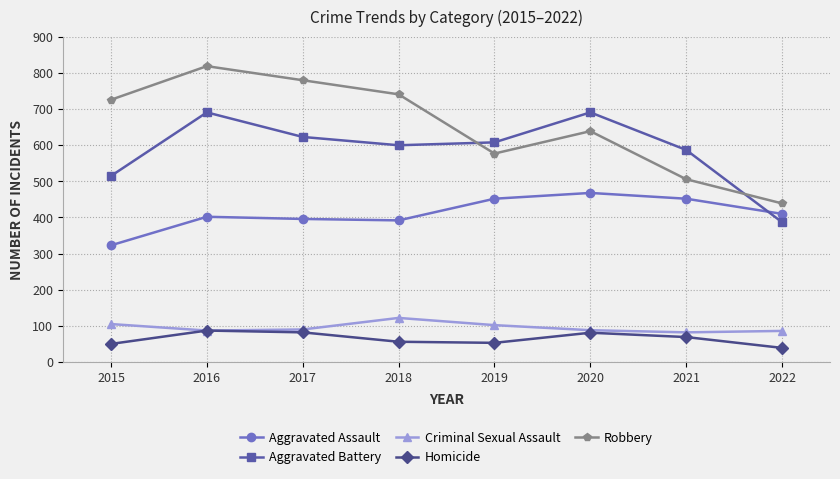

Does the chart have visible grid lines?

Yes